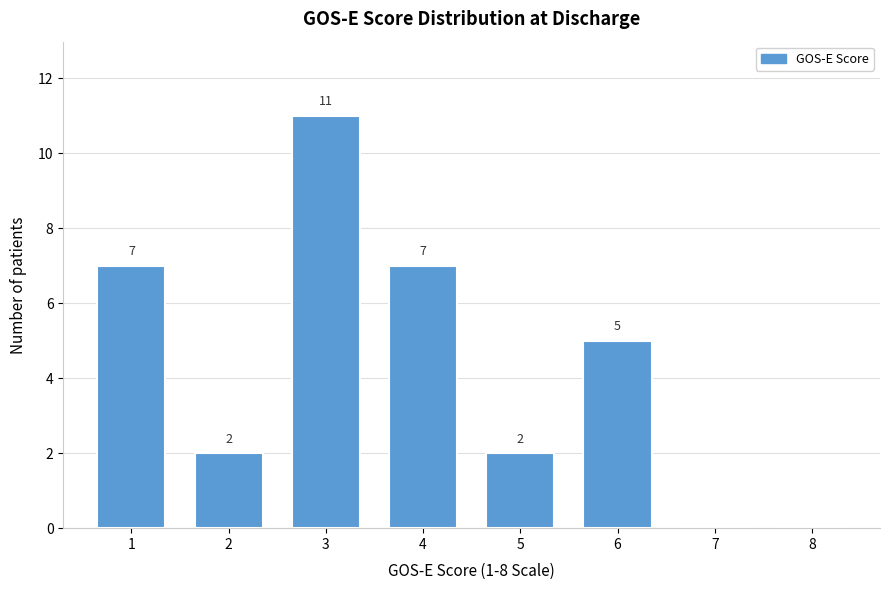

Reading left to right, list all the values displayed in this chart.

1=7	2=2	3=11	4=7	5=2	6=5	7=0	8=0